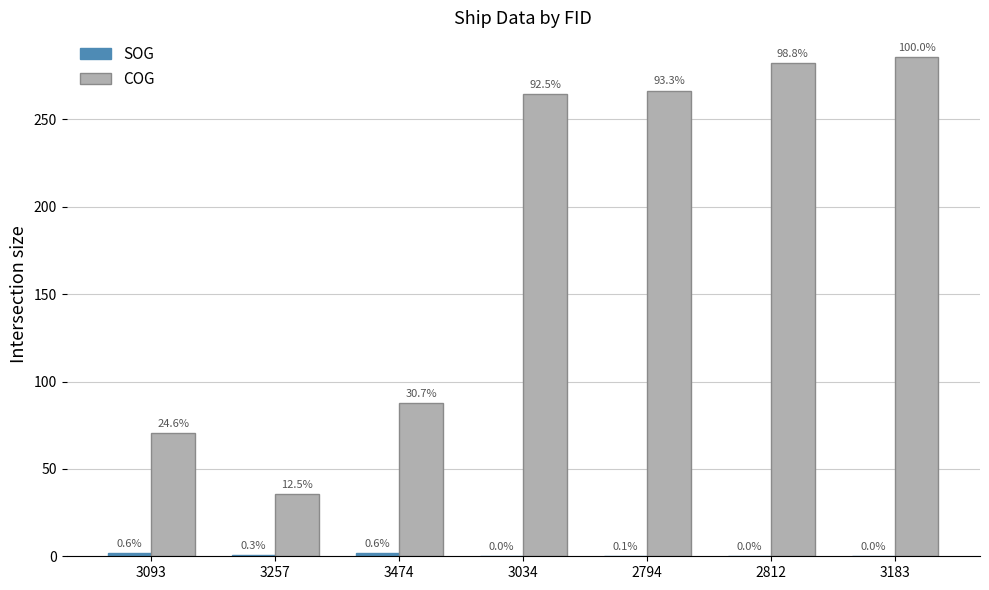

Does the chart contain stacked bars?

No